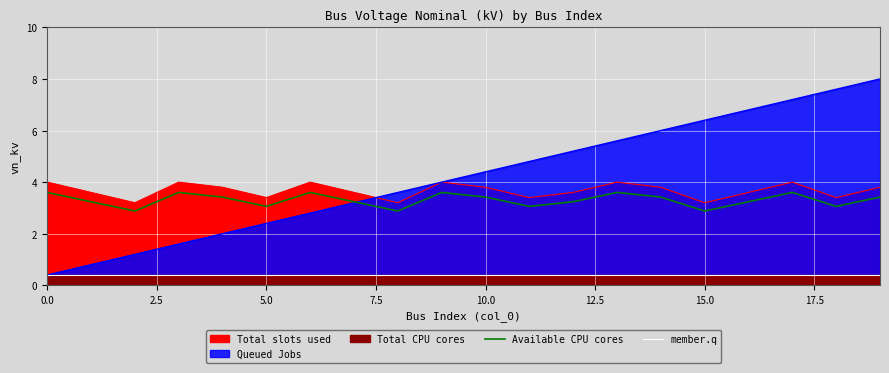

How many values in the Available CPU cores series are below 3?

3